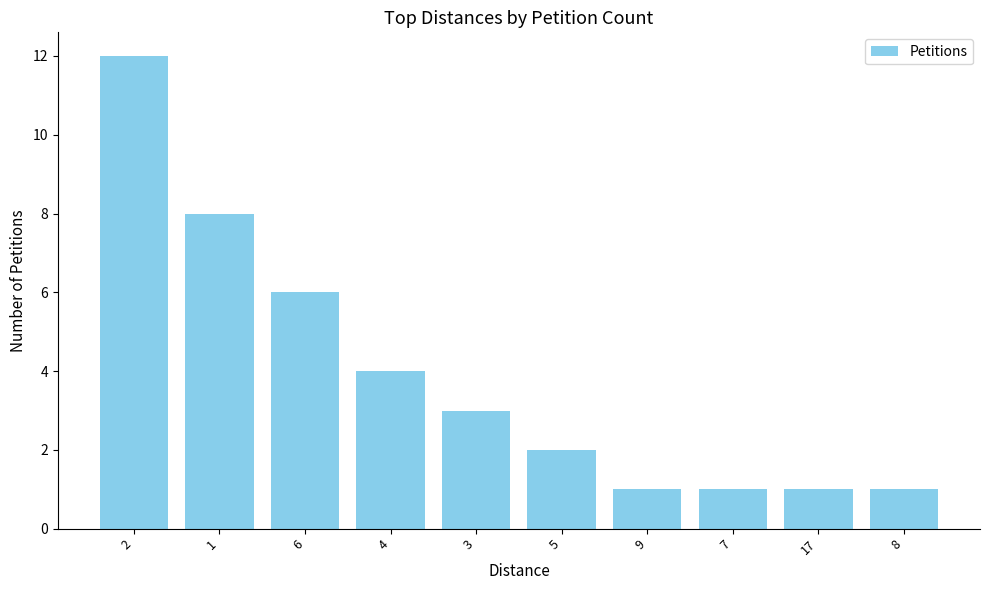

How many values are below 3?

5